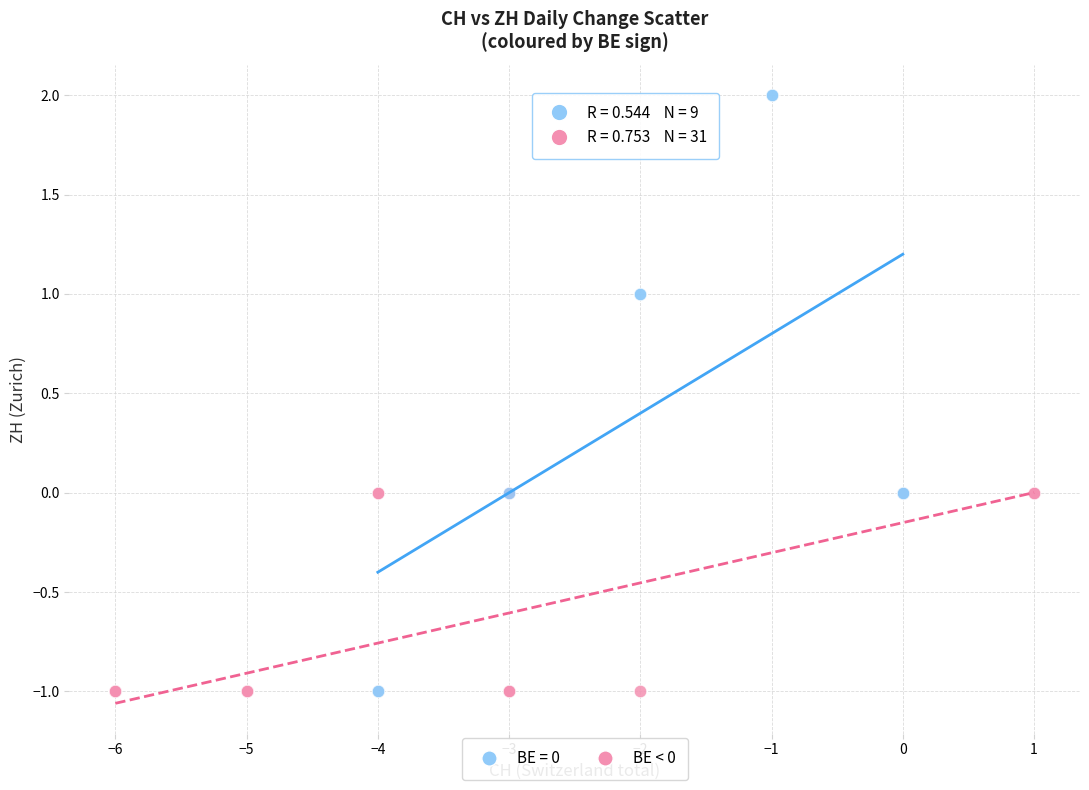

Which series contains the highest Y value?

BE = 0